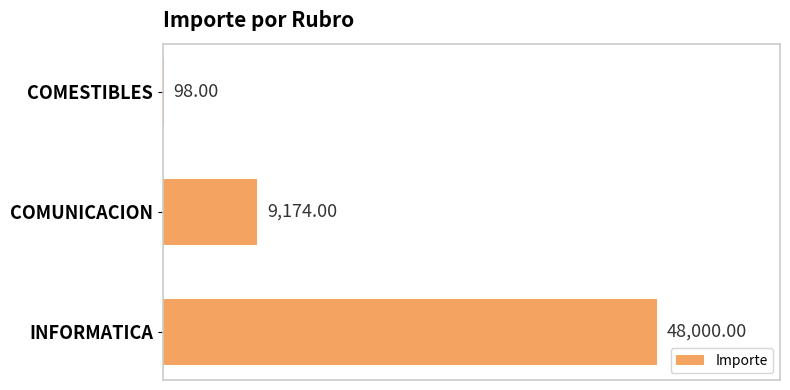

Count the number of data series in this chart.

1